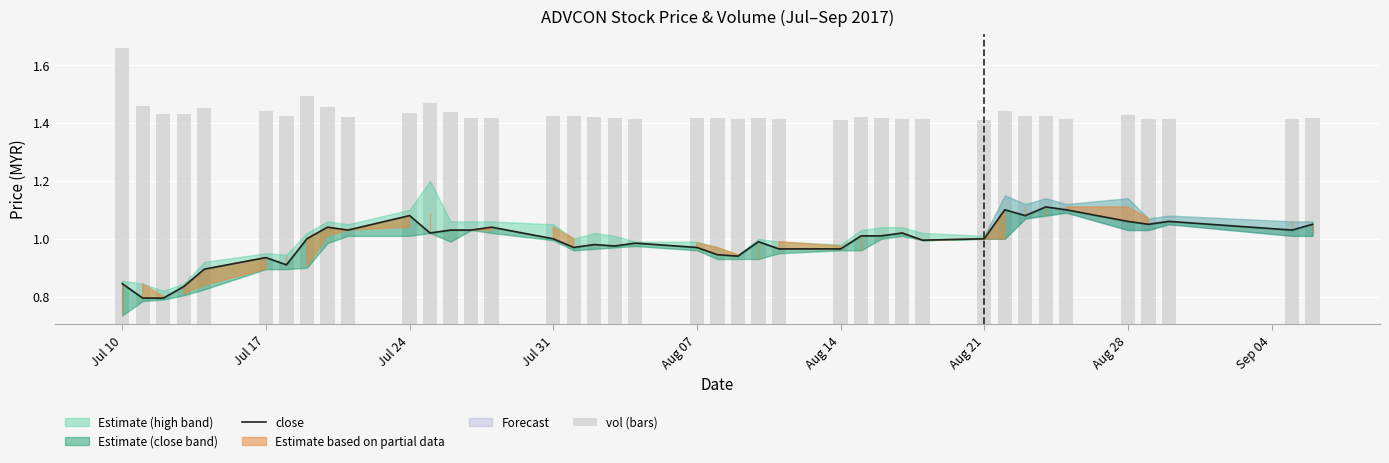

What is the difference between the maximum and minimum values in the vol (bars) series?

0.2